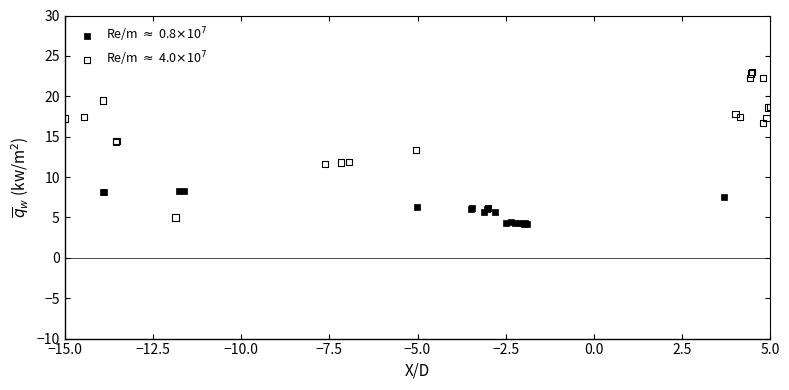

Which series has the largest Y range (max minus min)?

Re/m $\approx$ 4.0$\times$10$^7$